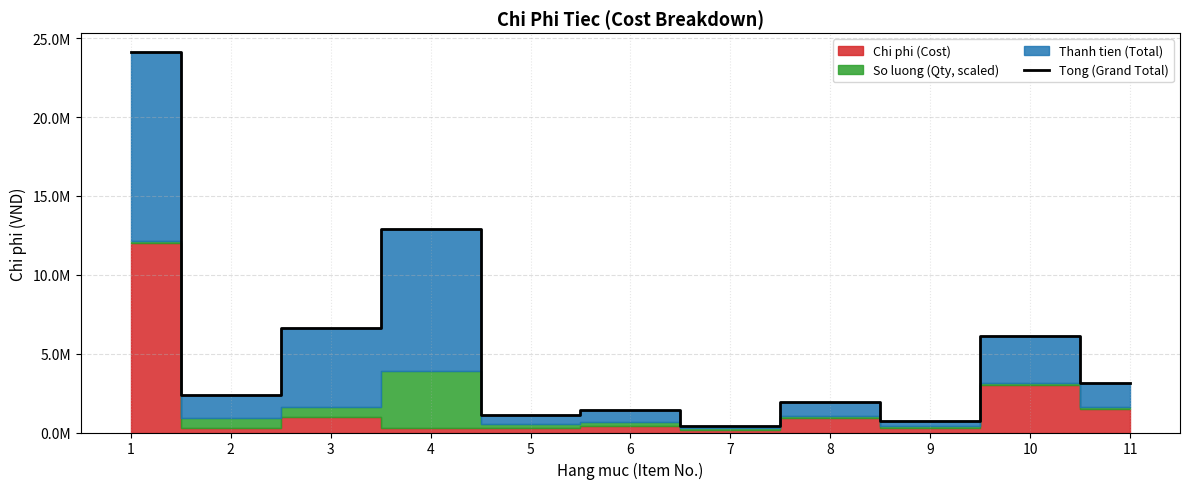

Where is the first local minimum?

2